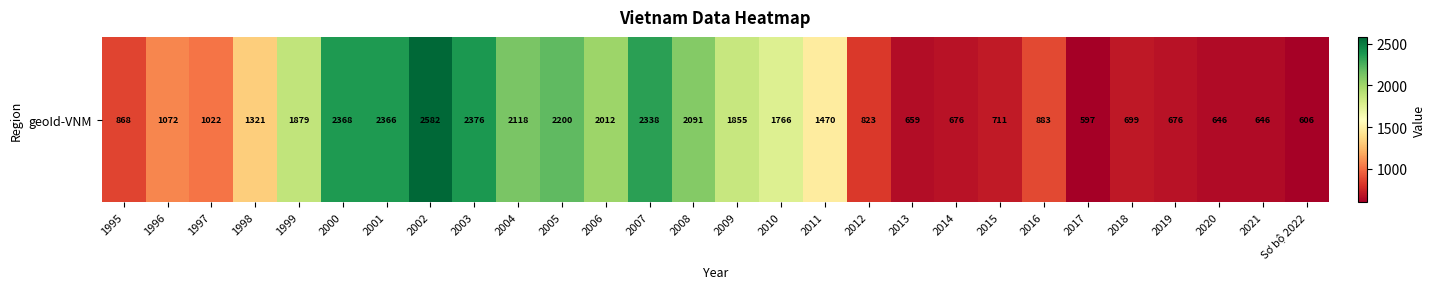

List the labels in order of value, smallest first.

2017, Sơ bộ 2022, 2021, 2020, 2013, 2014, 2019, 2018, 2015, 2012, 1995, 2016, 1997, 1996, 1998, 2011, 2010, 2009, 1999, 2006, 2008, 2004, 2005, 2007, 2001, 2000, 2003, 2002